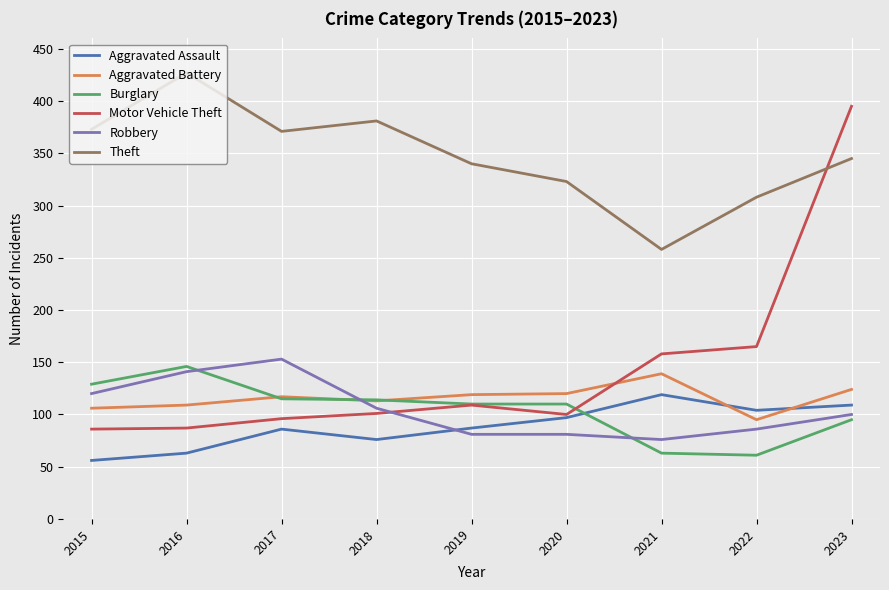

Where do Burglary and Aggravated Assault first cross each other?

2020 and 2021